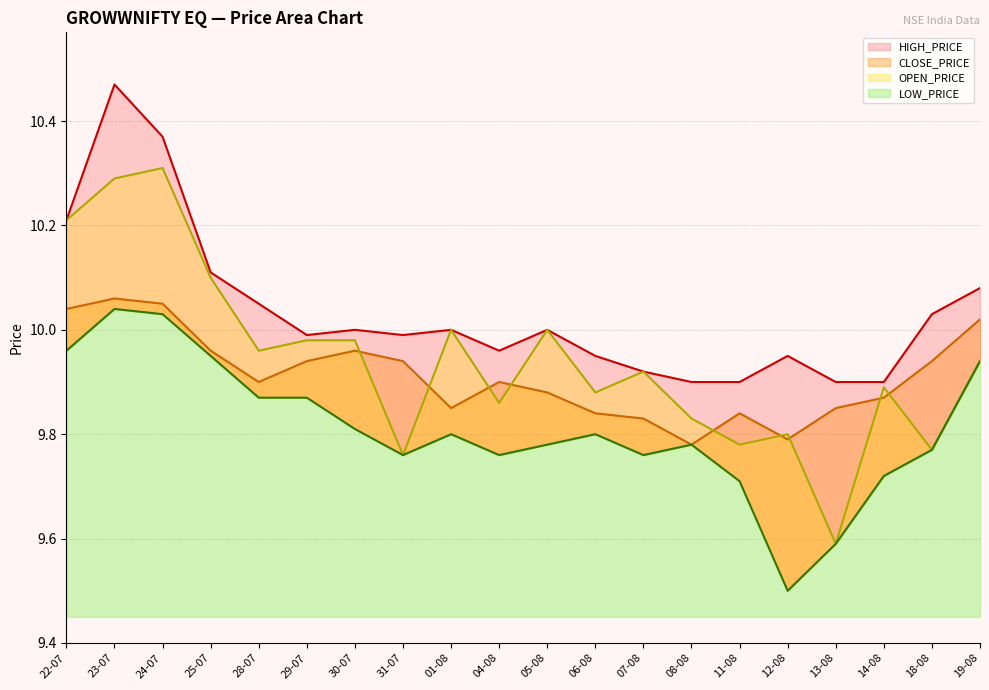

What is the label of the 8th point from the left?

31-07